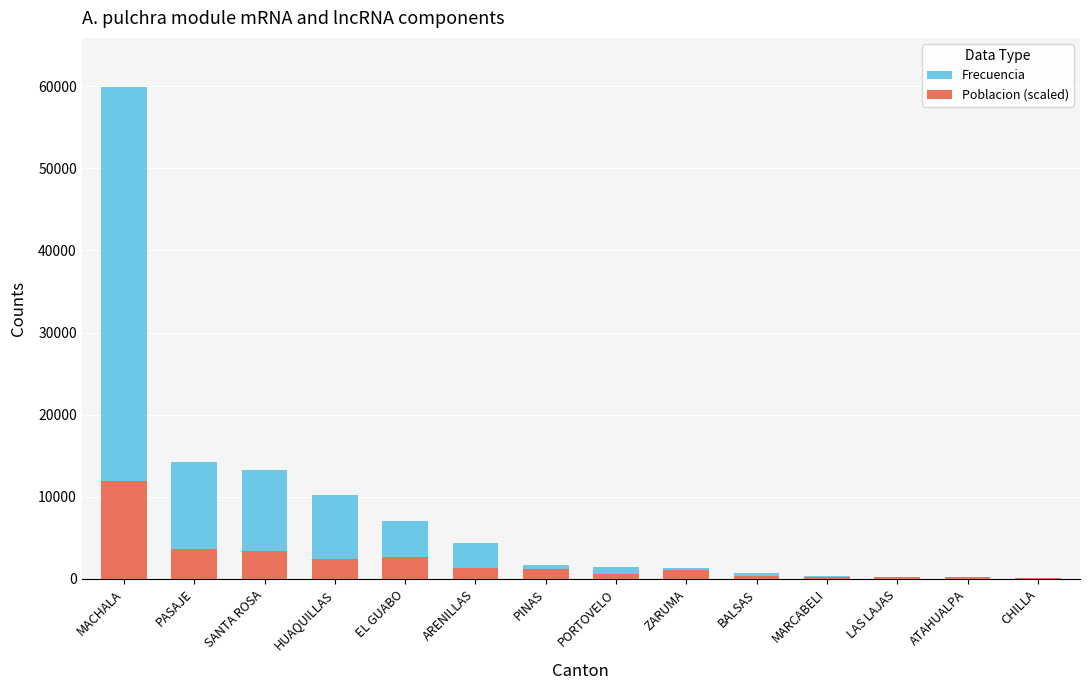

Is the value of Poblacion (scaled) at CHILLA greater than the value of Frecuencia at HUAQUILLAS?

No